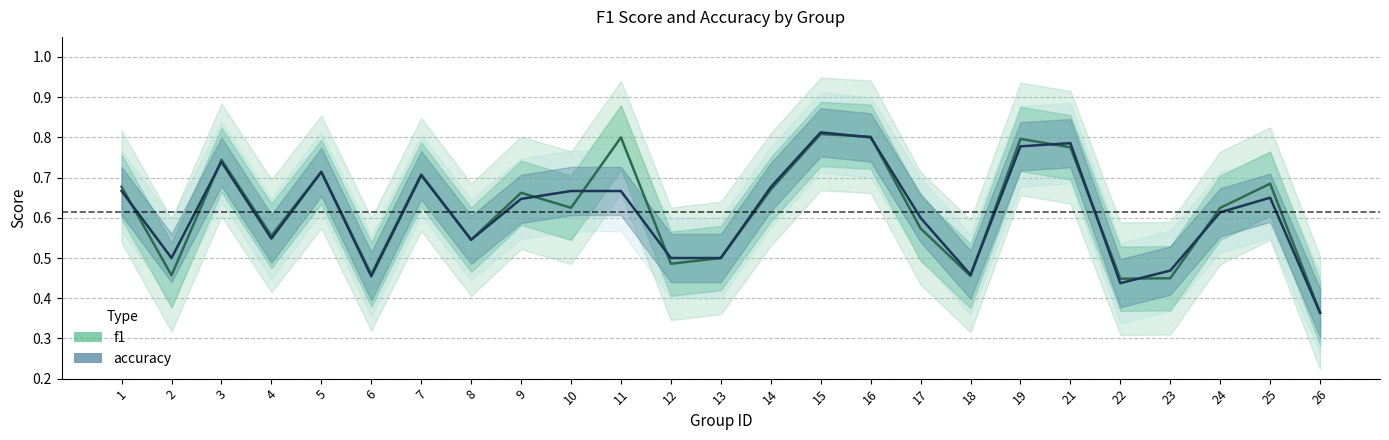

True or false: accuracy has a value of 0.5 at 2.

True